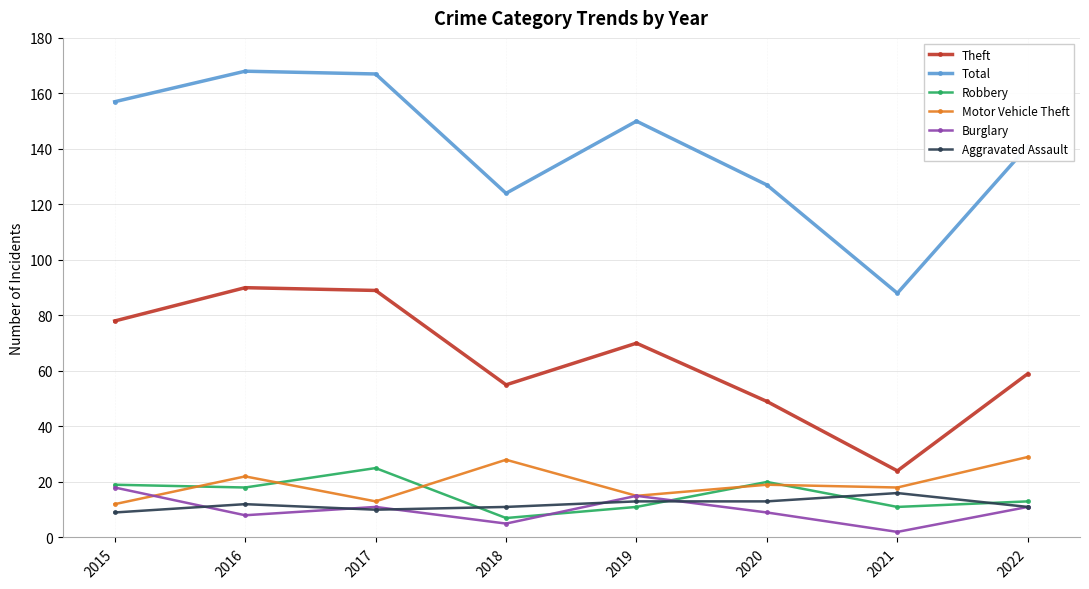

Which series has the widest spread of values?

Total